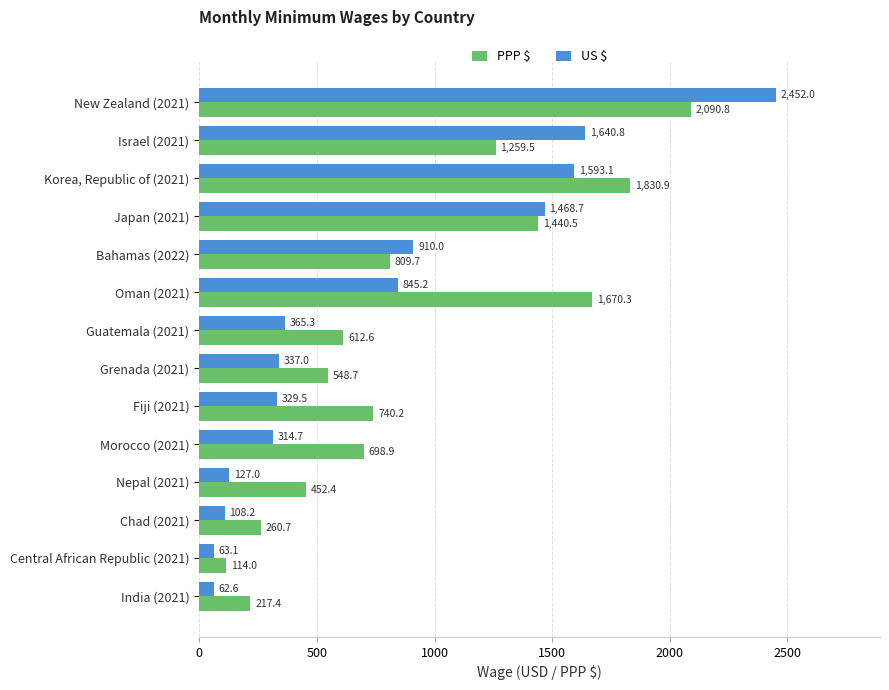

What is the average value of the PPP $ series?

910.5